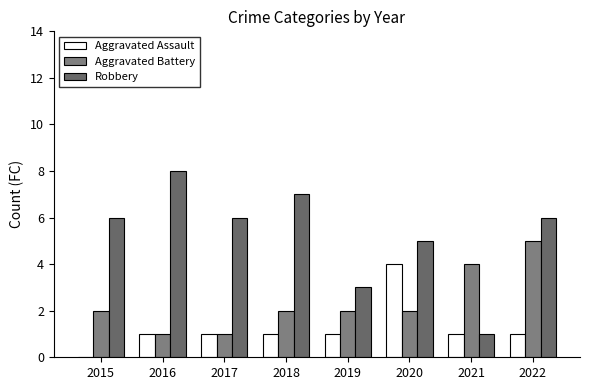

Read the Aggravated Assault value at 2022.

1